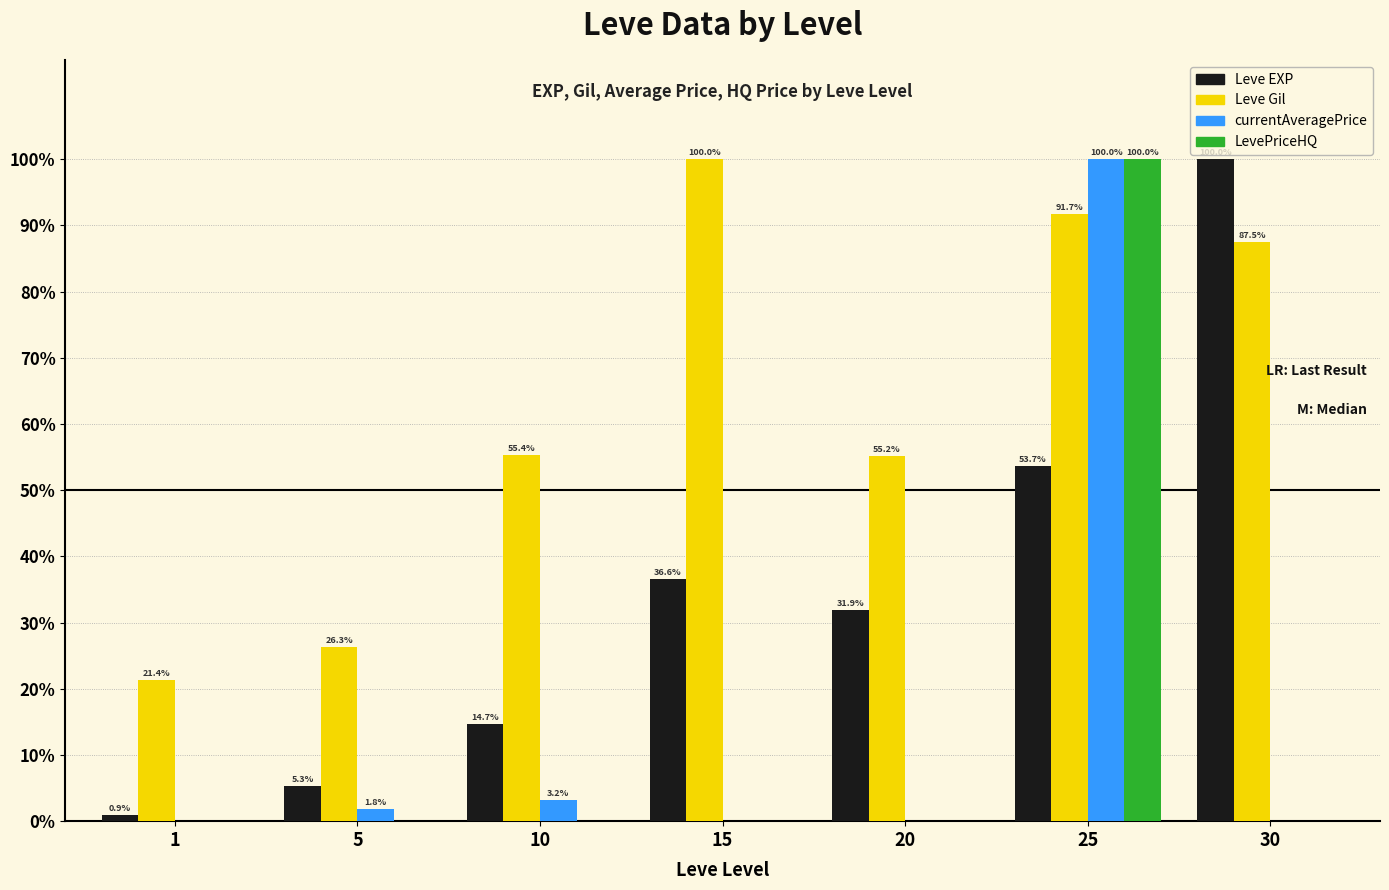

How many values in the LevePriceHQ series exceed 0?

5